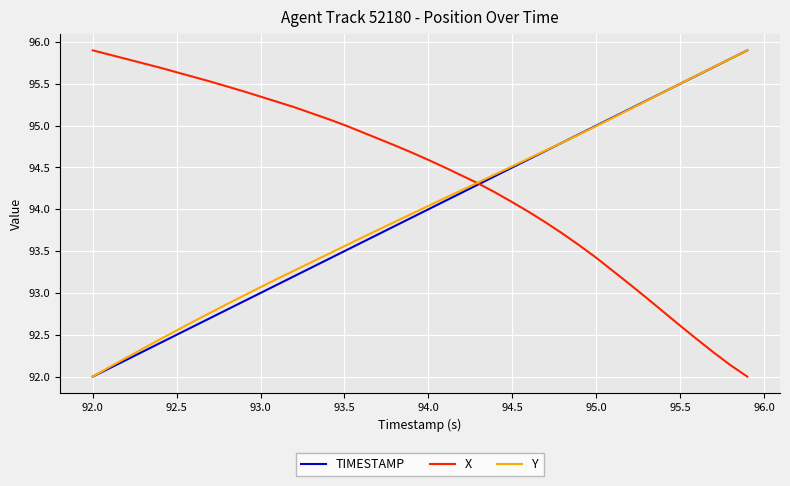

Which series has the largest total across all categories?

X